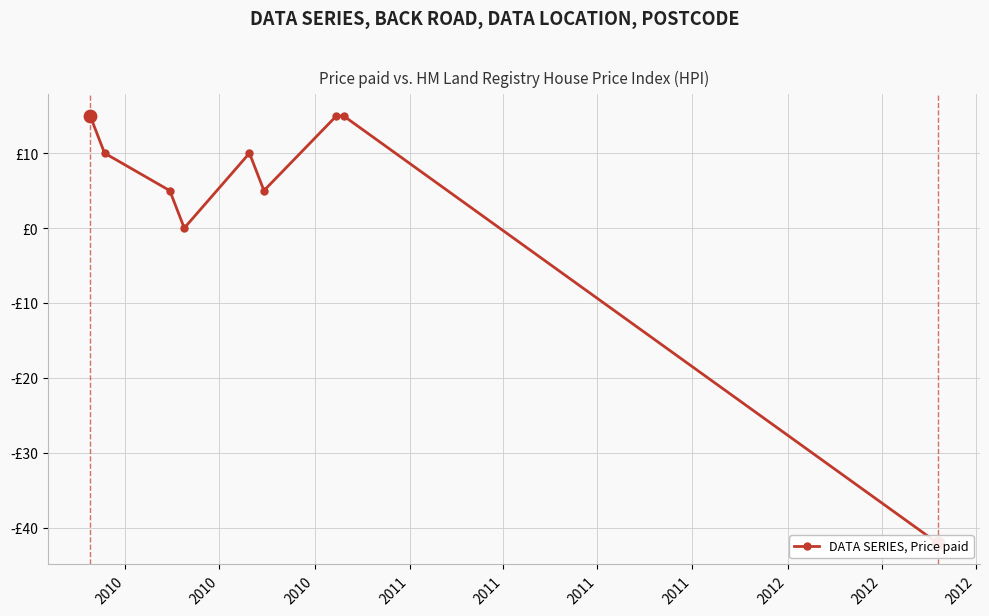

What is the ratio of the value at 2011 to the value at 2012?

1.0